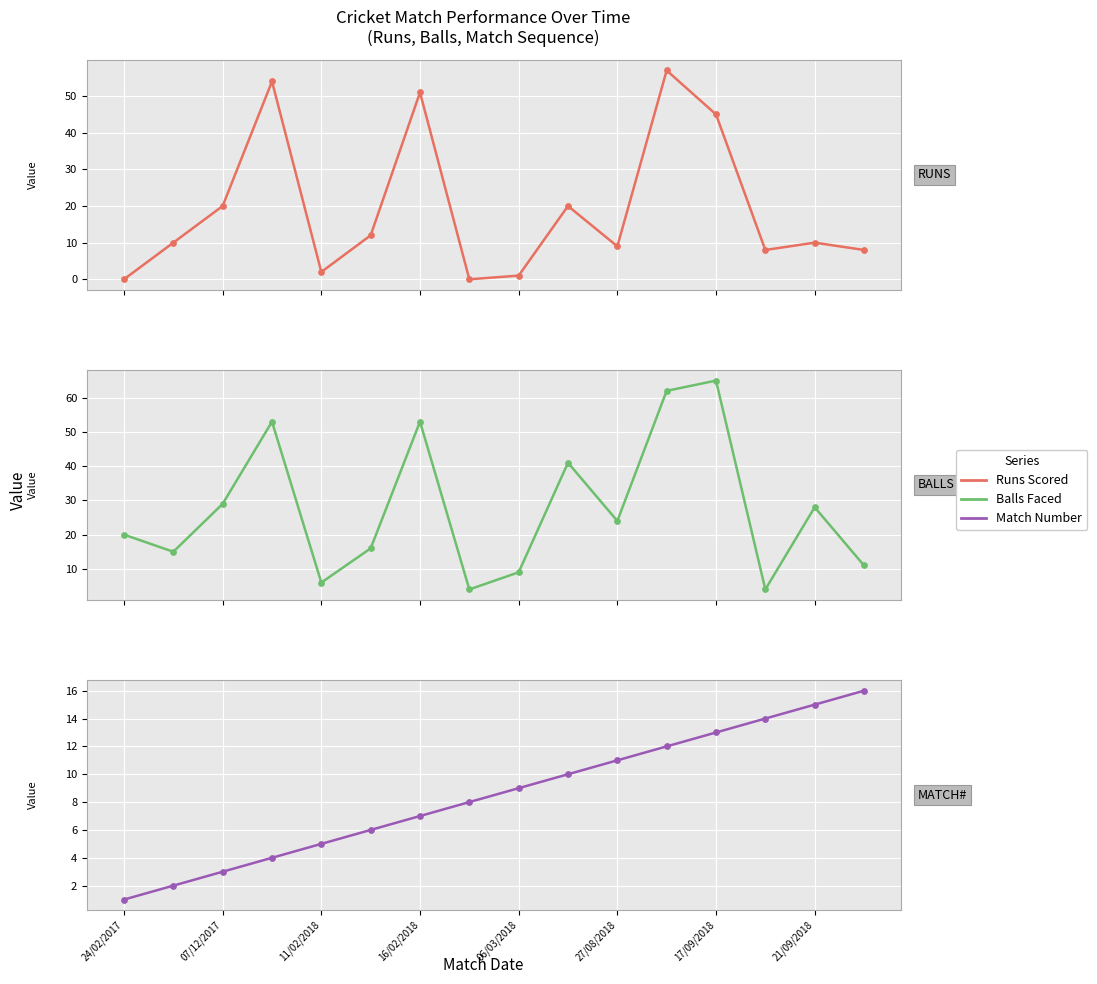

Which series has the largest Y range (max minus min)?

Balls Faced